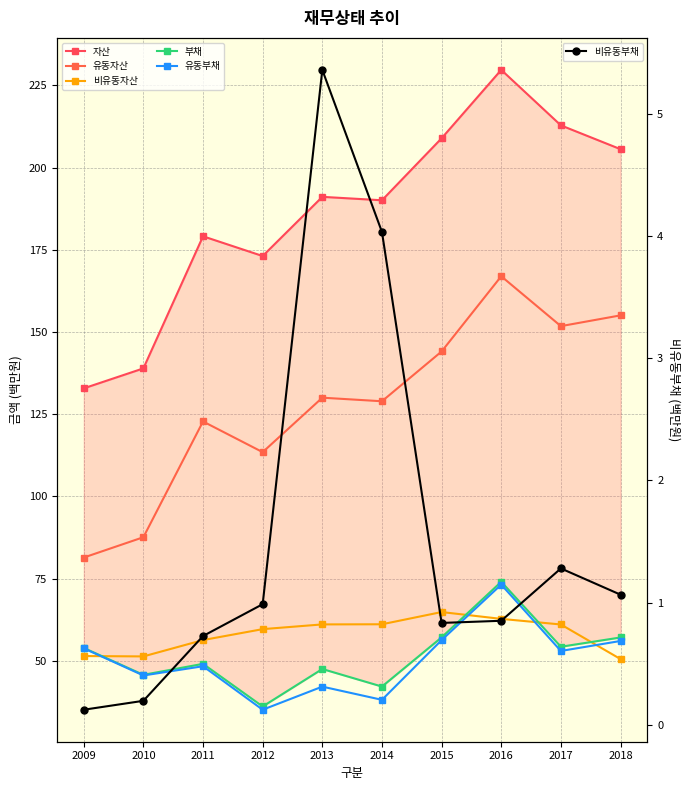

What is the smallest value displayed?

0.1